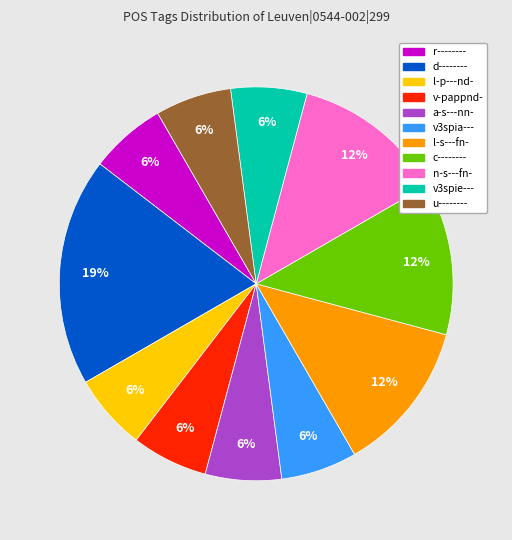

What is the ratio of the value at a-s---nn- to the value at l-s---fn-?

0.5